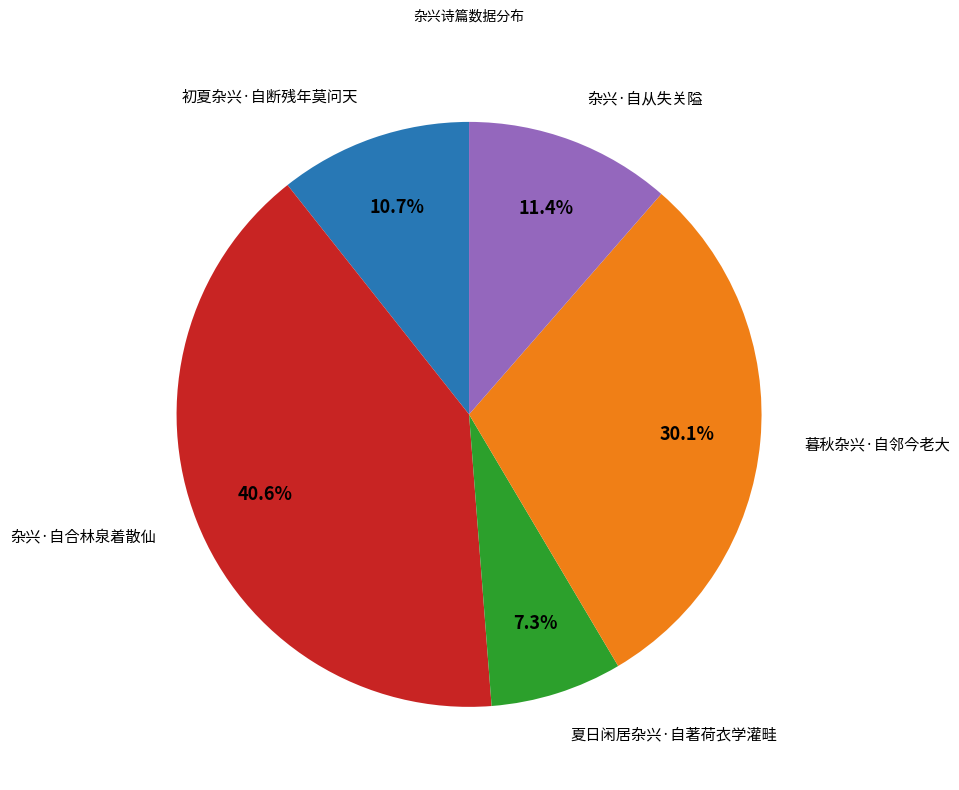

What portion of the pie excludes 夏日闲居杂兴·自著荷衣学灌畦?

92.7%